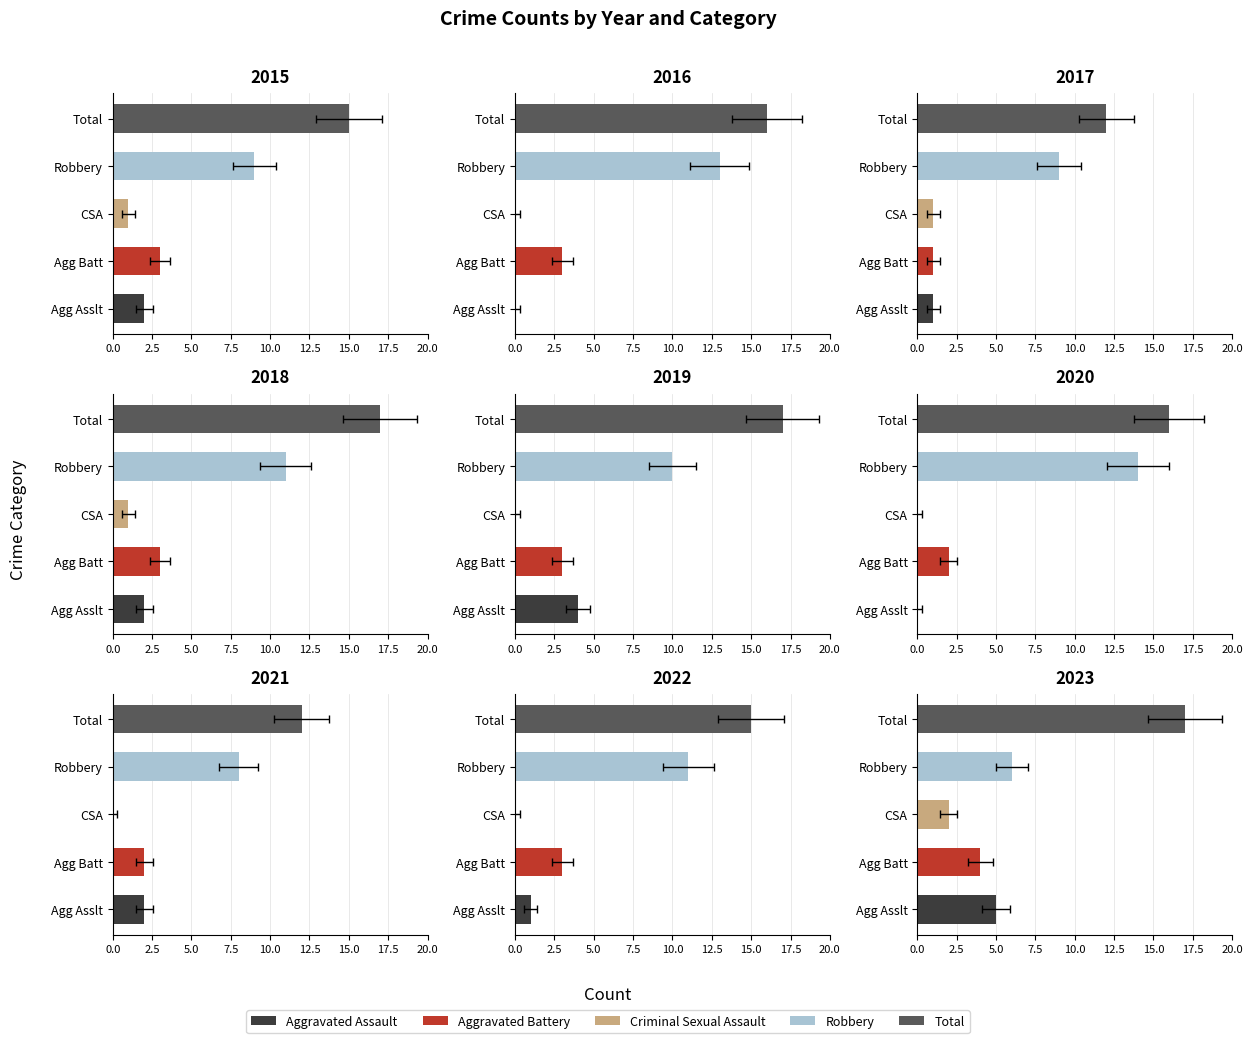

What is the difference between the maximum and second lowest values in the Criminal Sexual Assault series?

2